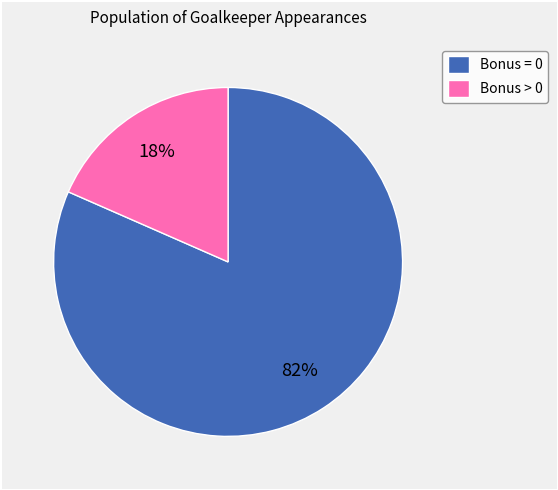

To the nearest percent, what is the average slice percentage?

50%